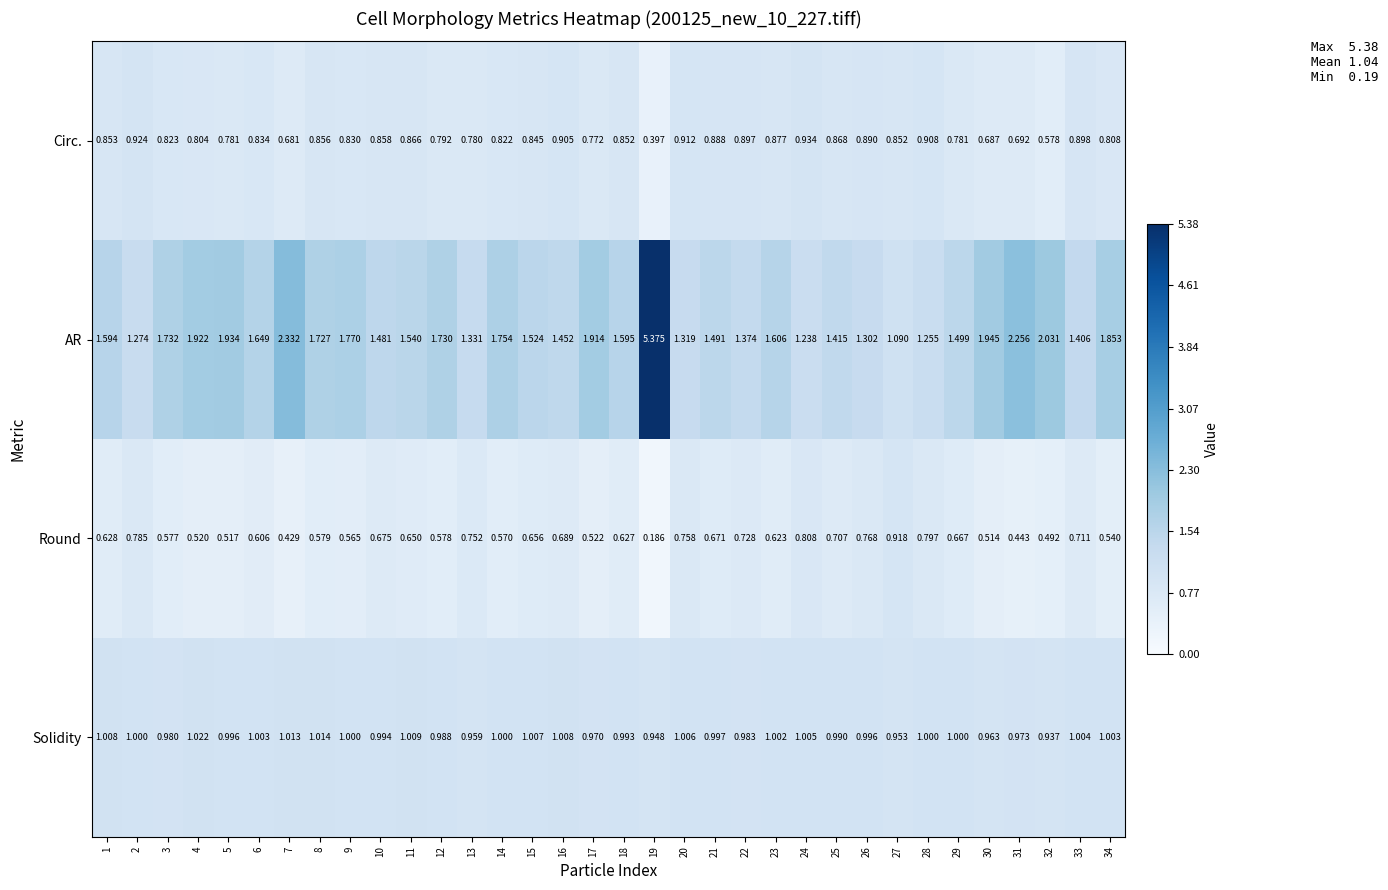

List the series in order of their peak value, lowest first.

Round, Circ., Solidity, AR